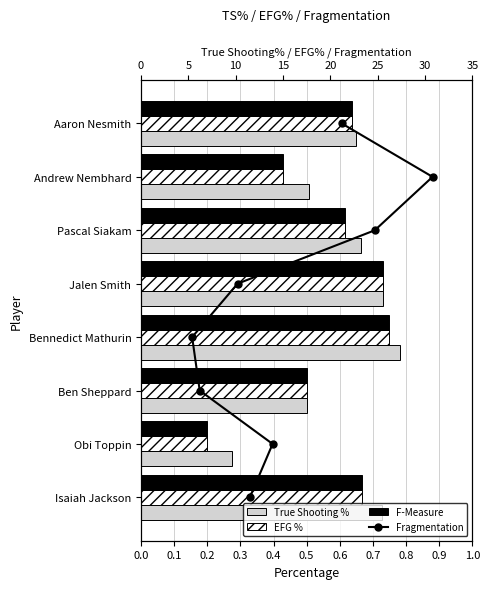

Which series has the largest range (max minus min)?

Fragmentation